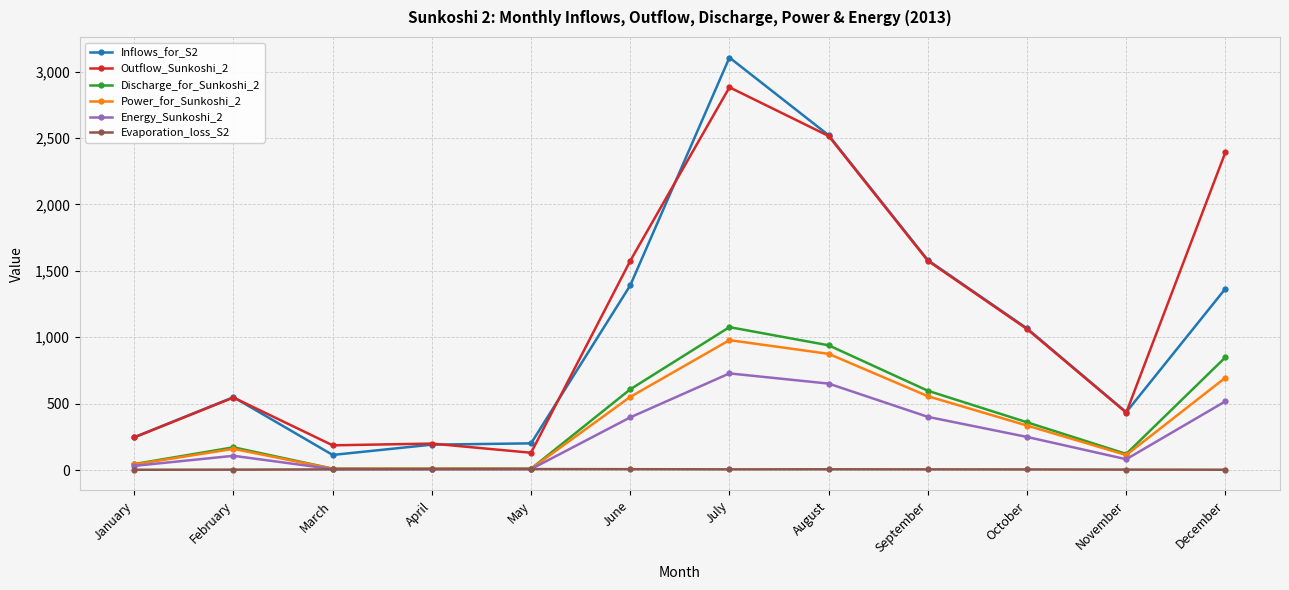

True or false: Inflows_for_S2 has a value of 247.3 at January.

True